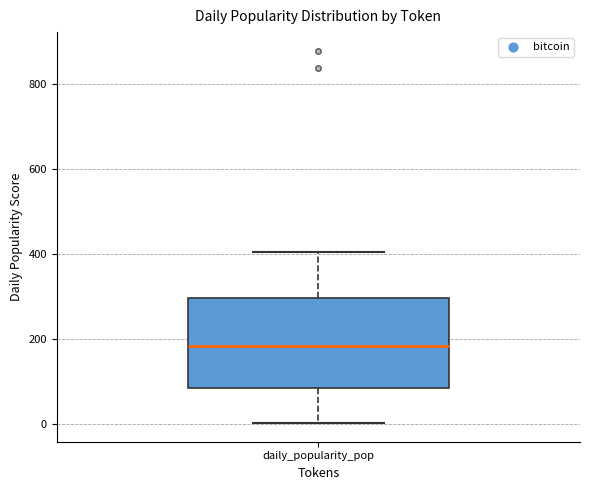

Where does the upper whisker of the box for daily_popularity_pop end on the y-axis? The values are not printed on the chart, so give them approximately, as read against the axis.

400